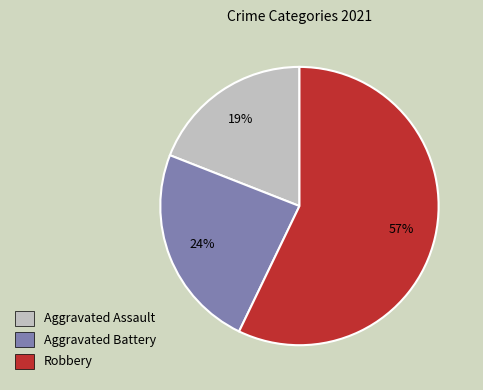

Does any single category account for the majority?

Yes